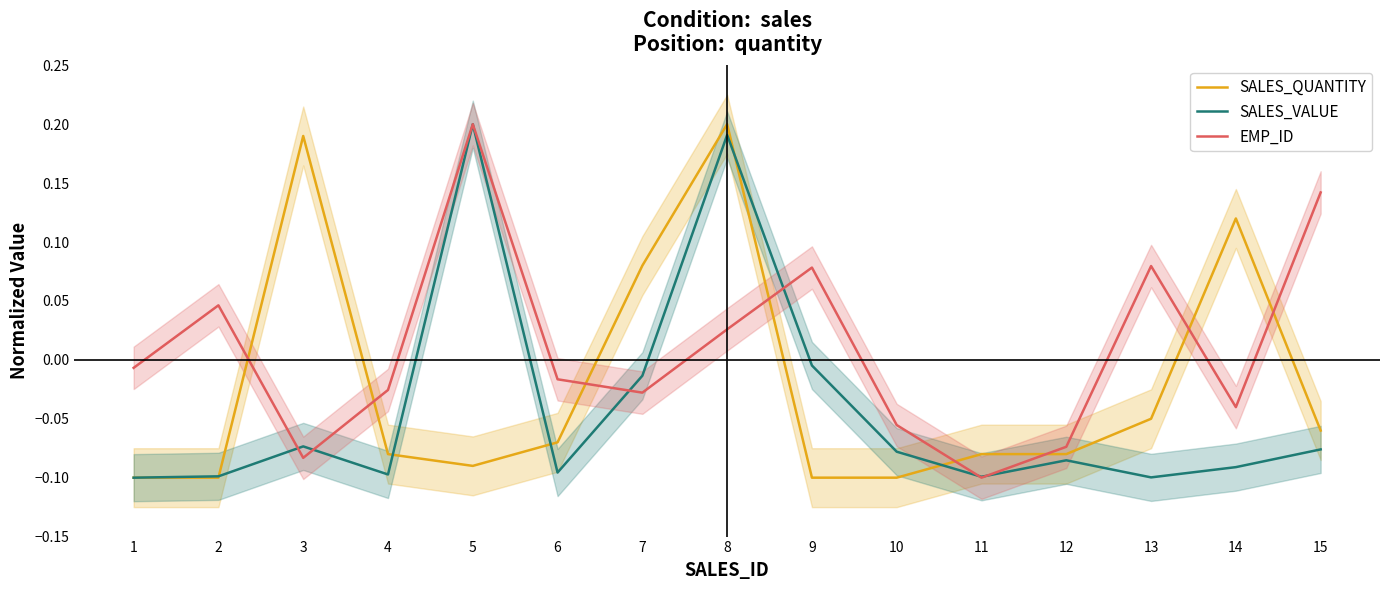

Between 5 and 2, which is larger?

5